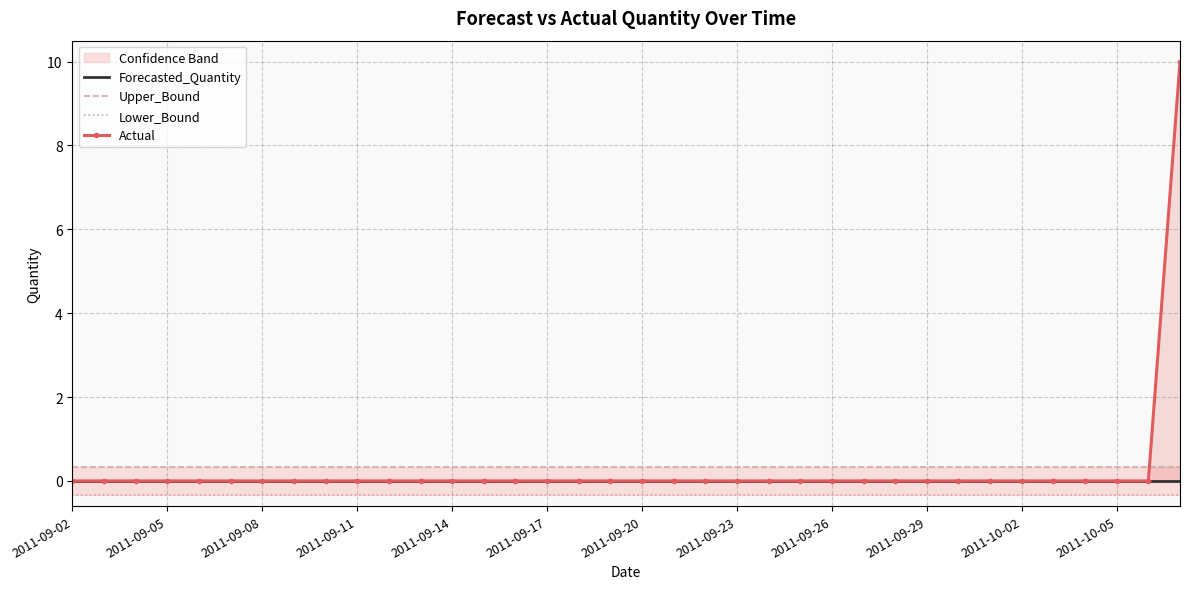

Is it true that Upper_Bound equals 0.1 at 2011-10-02?

False